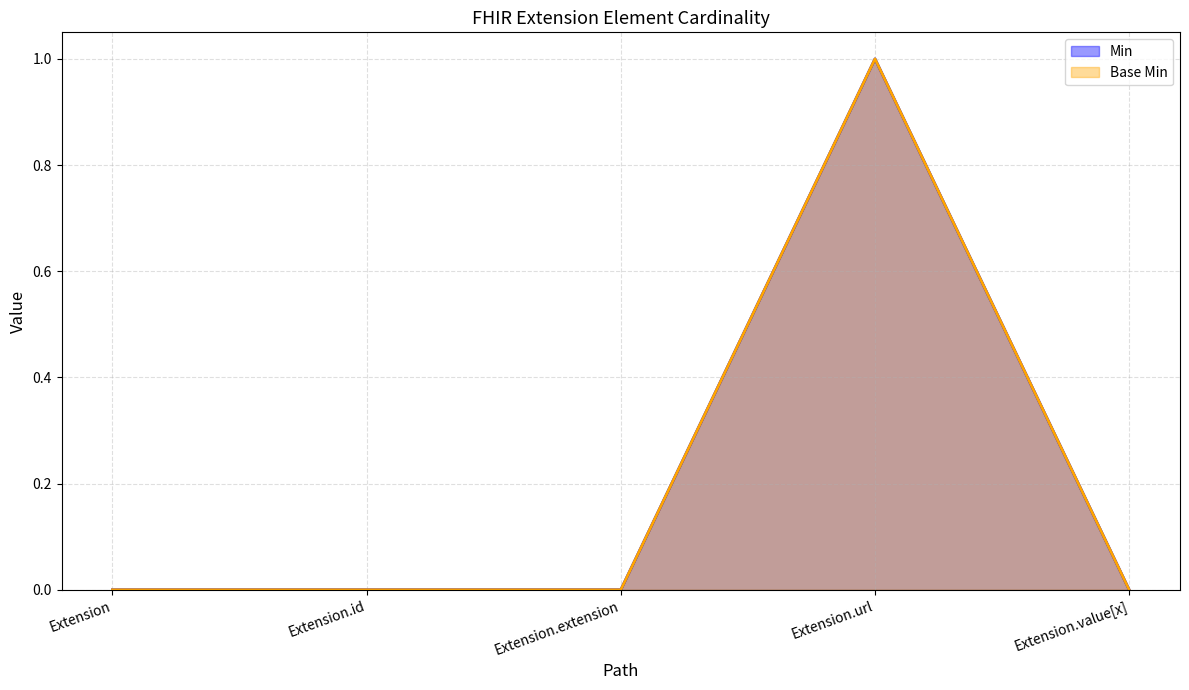

What is the difference between the maximum and second lowest values in the Min series?

1